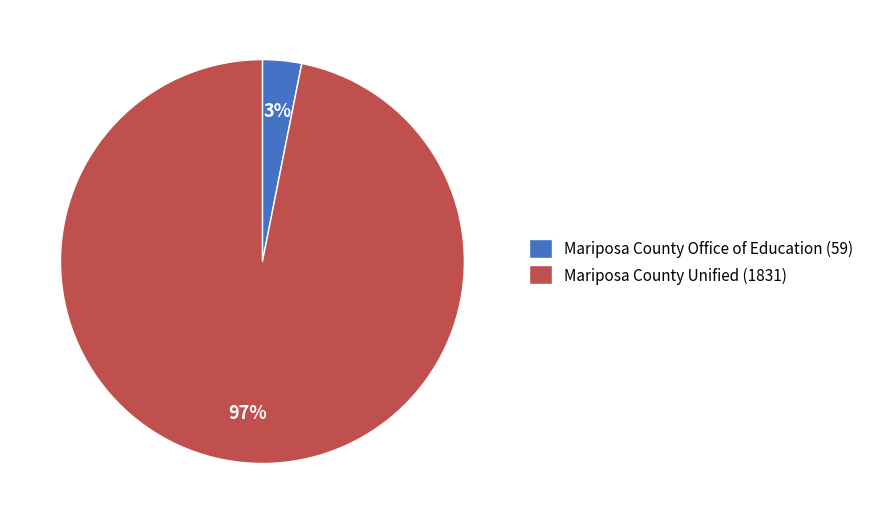

Is there any slice that represents more than half of the pie?

Yes